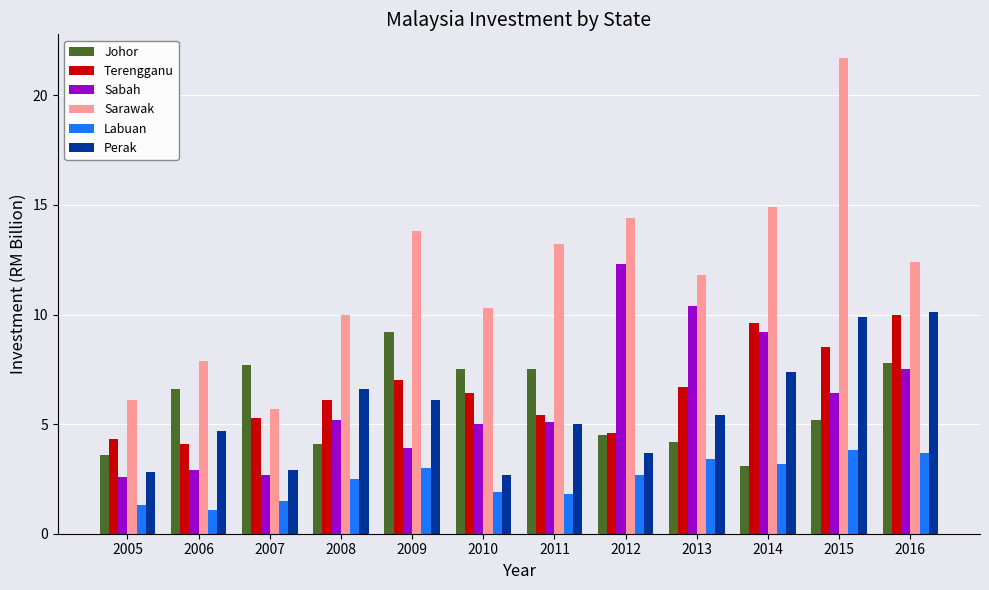

How many values in the Sarawak series are below 12?

6